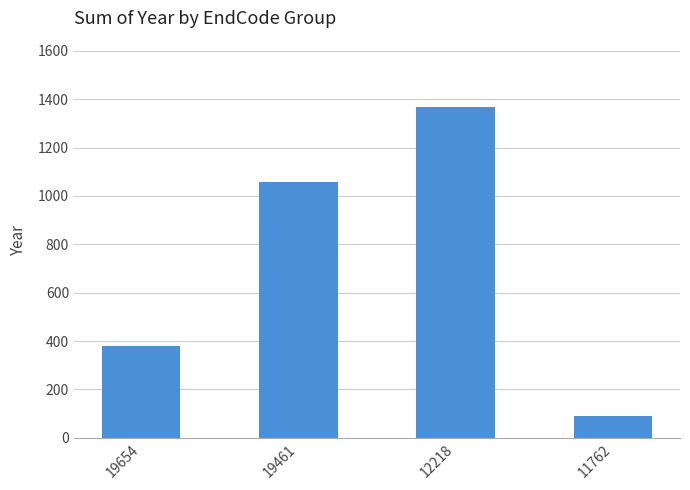

Rank the categories by value from lowest to highest.

11762, 19654, 19461, 12218